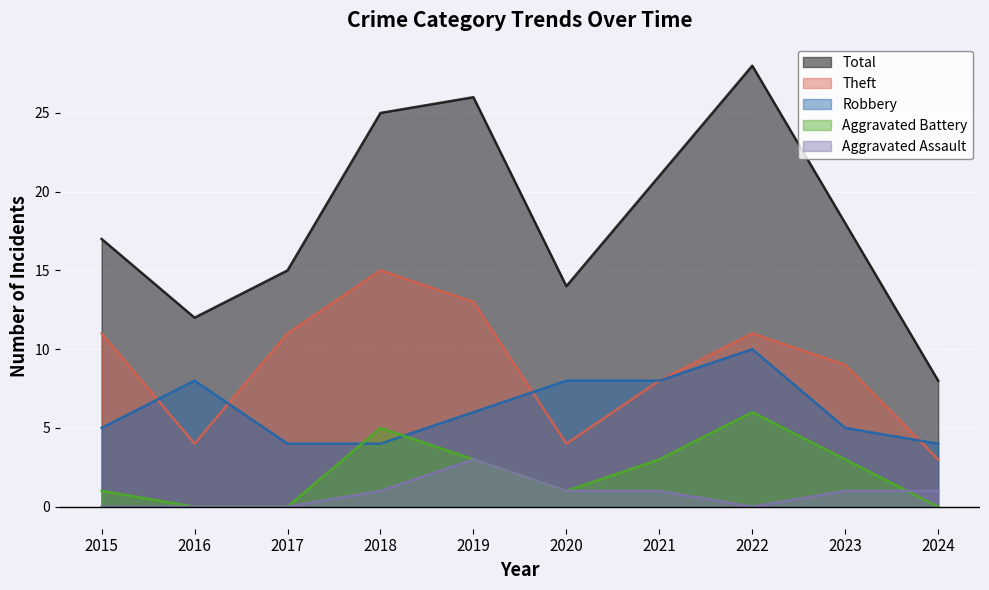

True or false: Total and Theft intersect in this chart.

False